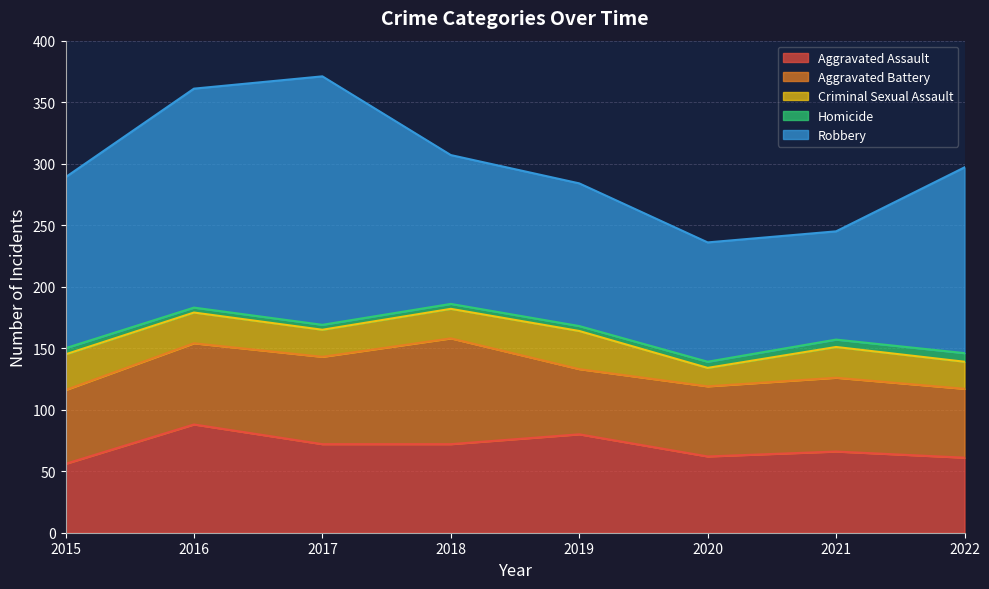

Rank the series by their maximum value, from lowest to highest.

Homicide, Criminal Sexual Assault, Aggravated Battery, Aggravated Assault, Robbery